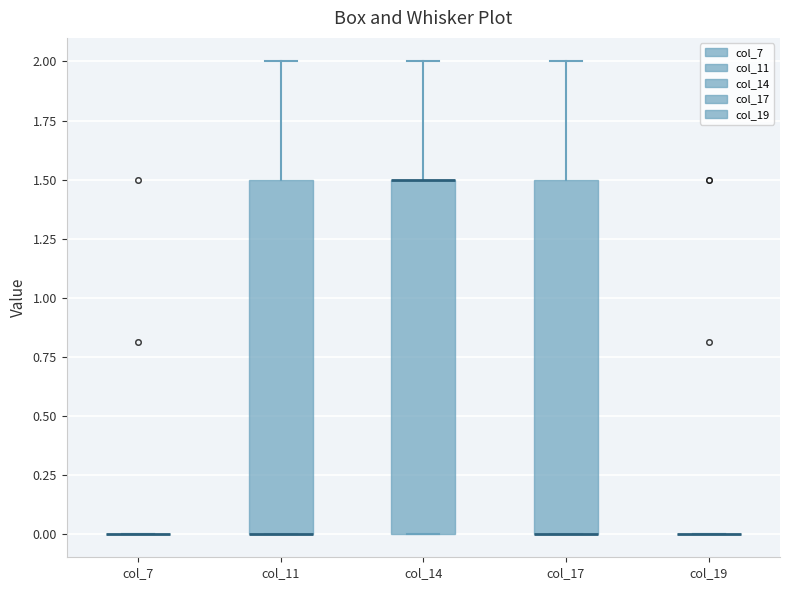

Where is the lower edge of the box for col_17 on the y-axis? The values are not printed on the chart, so give them approximately, as read against the axis.

0.0